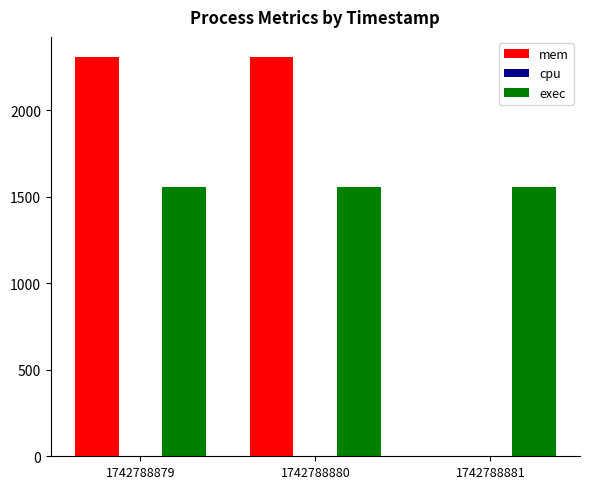

Is it true that mem equals 2308 at 1742788879?

True